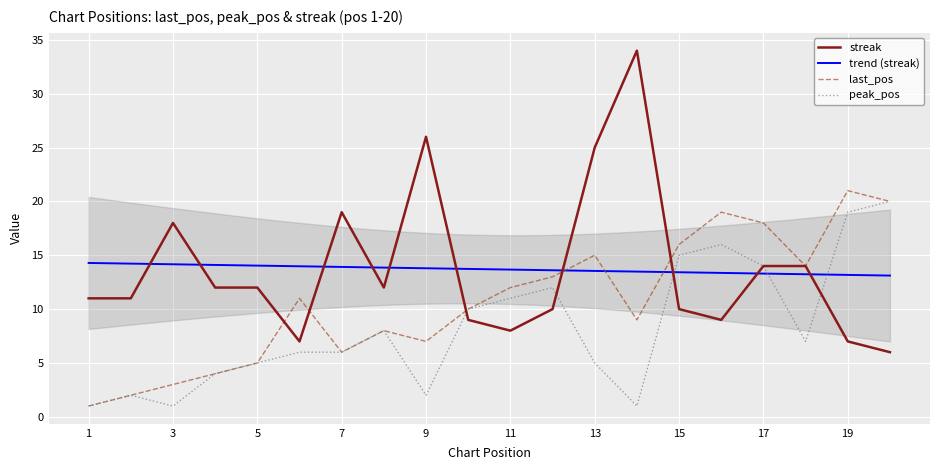

What is the total value across all series at 8?

28